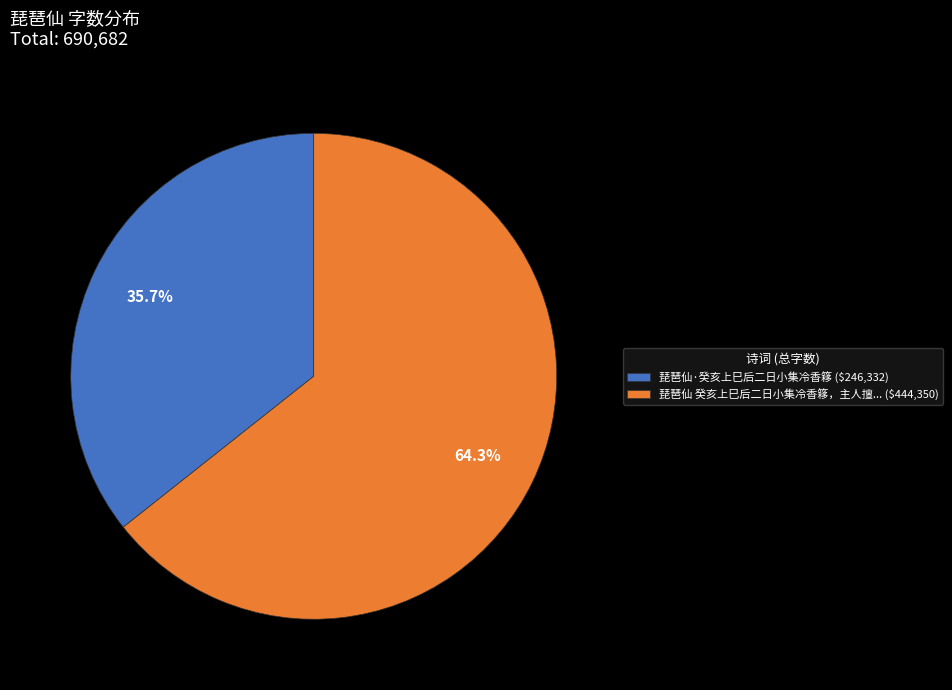

How much of the chart is everything except 琵琶仙 癸亥上巳后二日小集冷香簃，主人擅... ($444,350)?

35.7%